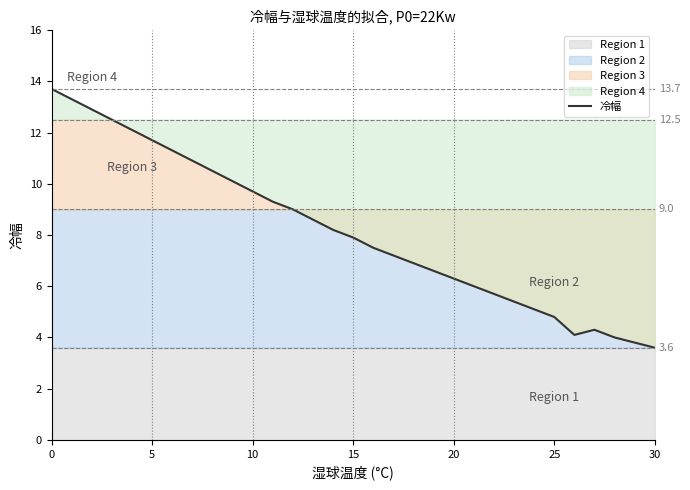

The 冷幅 series shows 7.8 at 5. True or false?

False